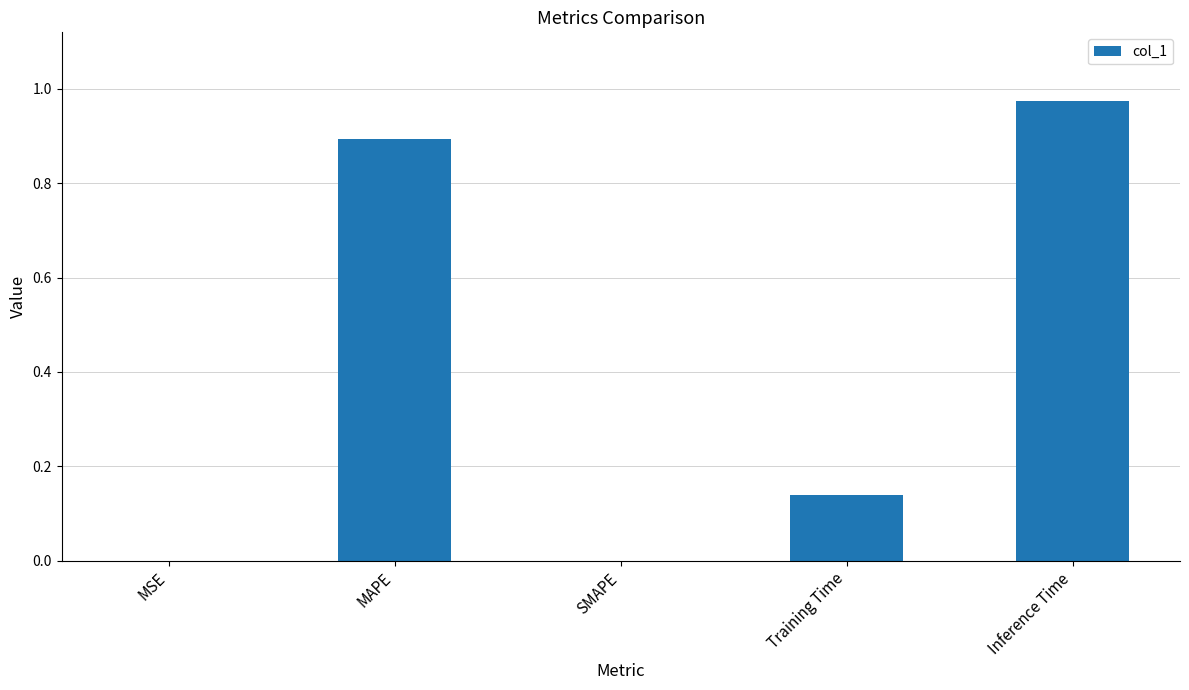

The chart shows a value of 0.6 at SMAPE. True or false?

False